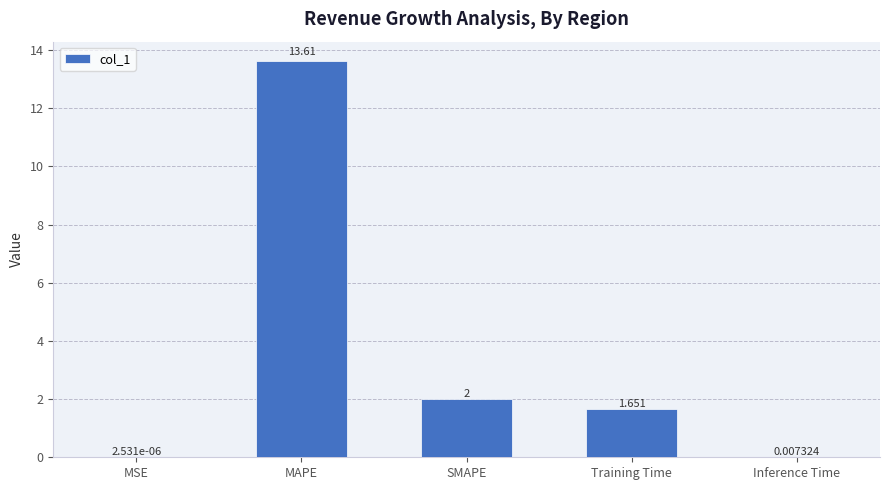

How many distinct data groups are displayed?

1